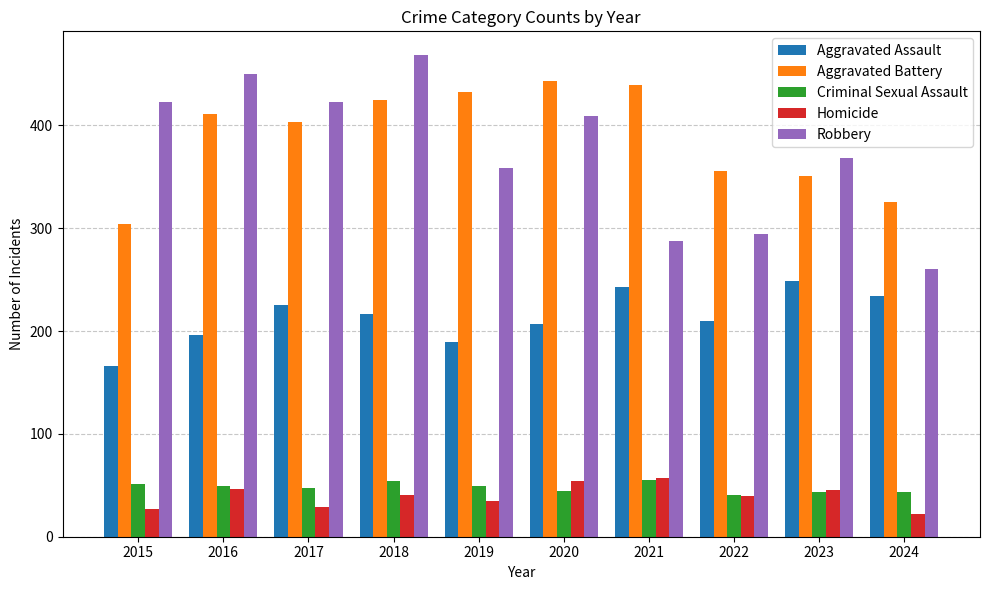

Is the value of Robbery at 2019 greater than the value of Aggravated Assault at 2021?

Yes